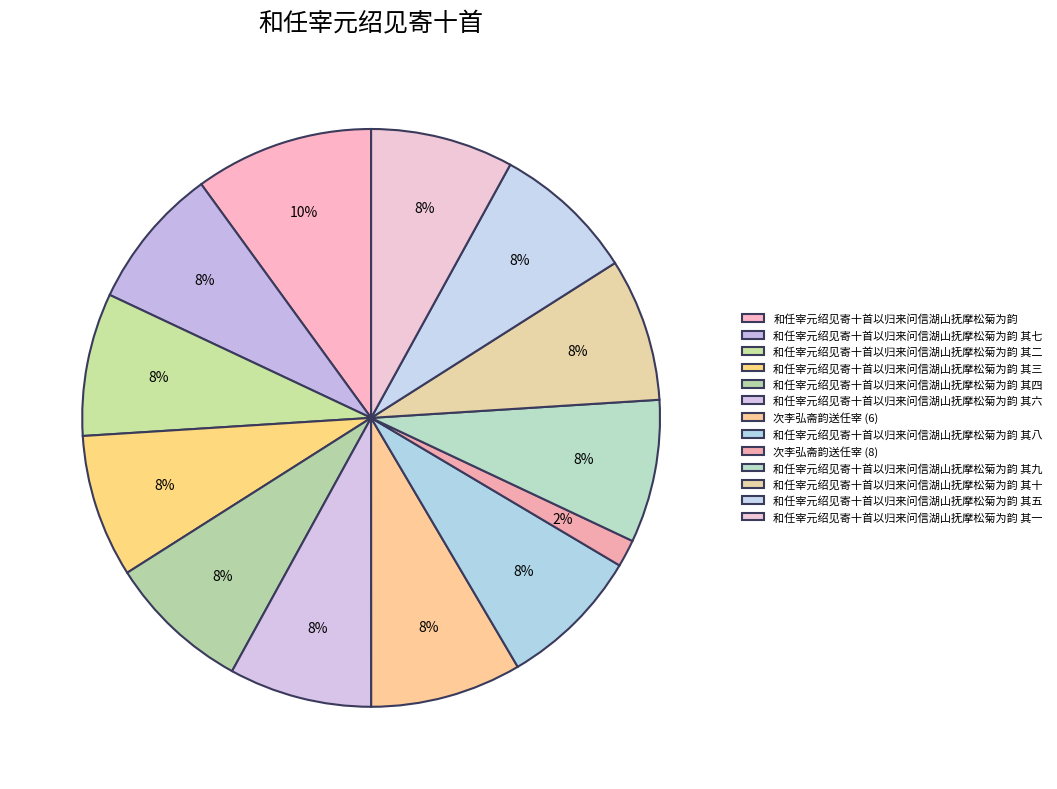

To the nearest percent, what is the difference between the largest and smallest slice percentages?

8%